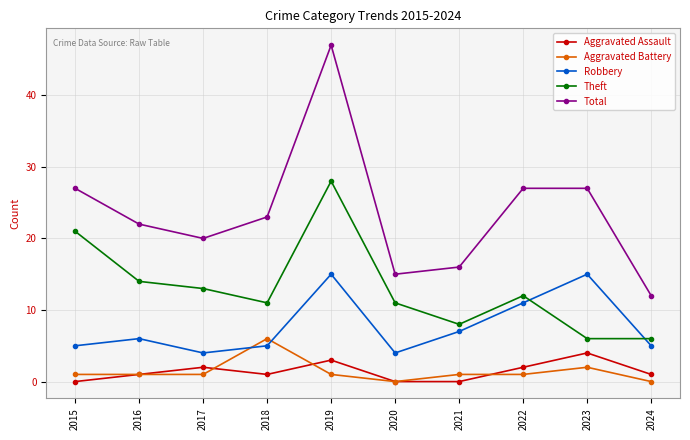

How many distinct data groups are displayed?

5